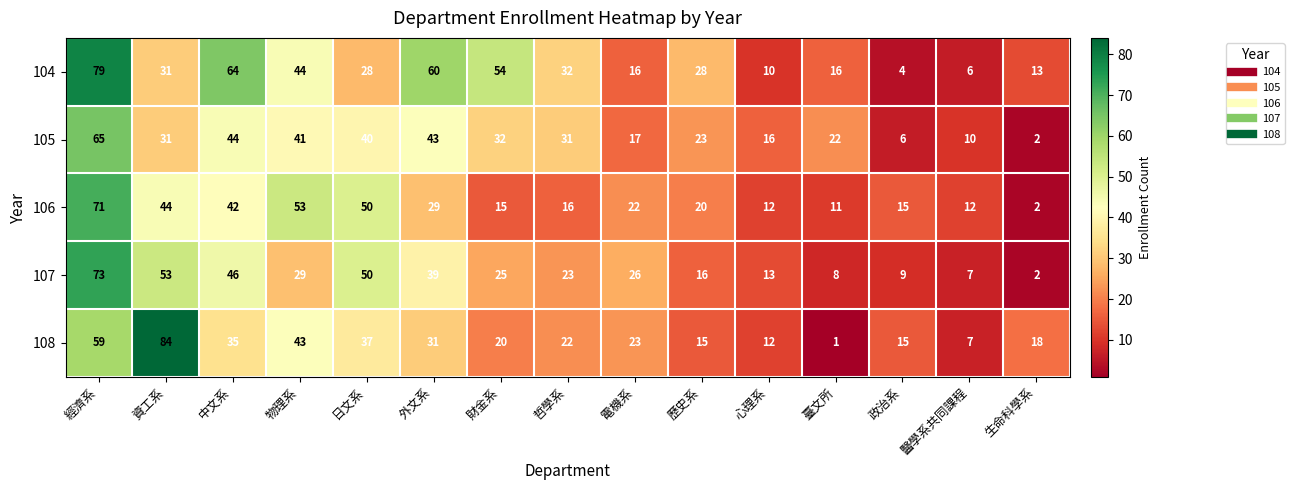

What is the average value of the 108 series?

28